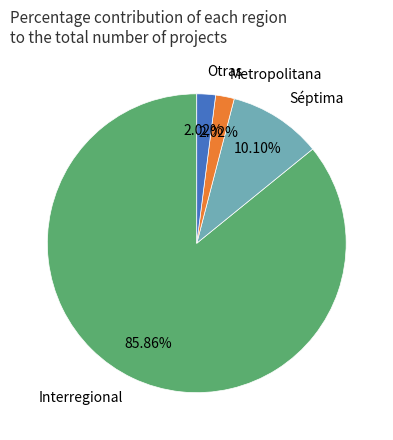

How many slices are in this pie chart?

4